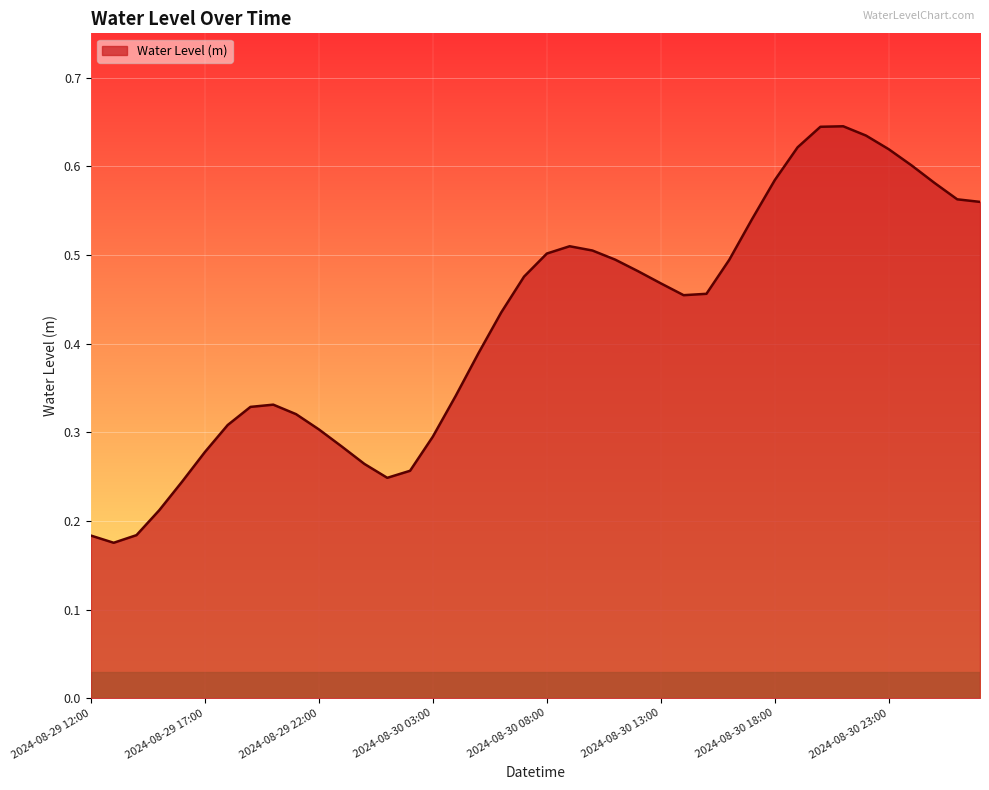

How many lines are shown in the chart?

1